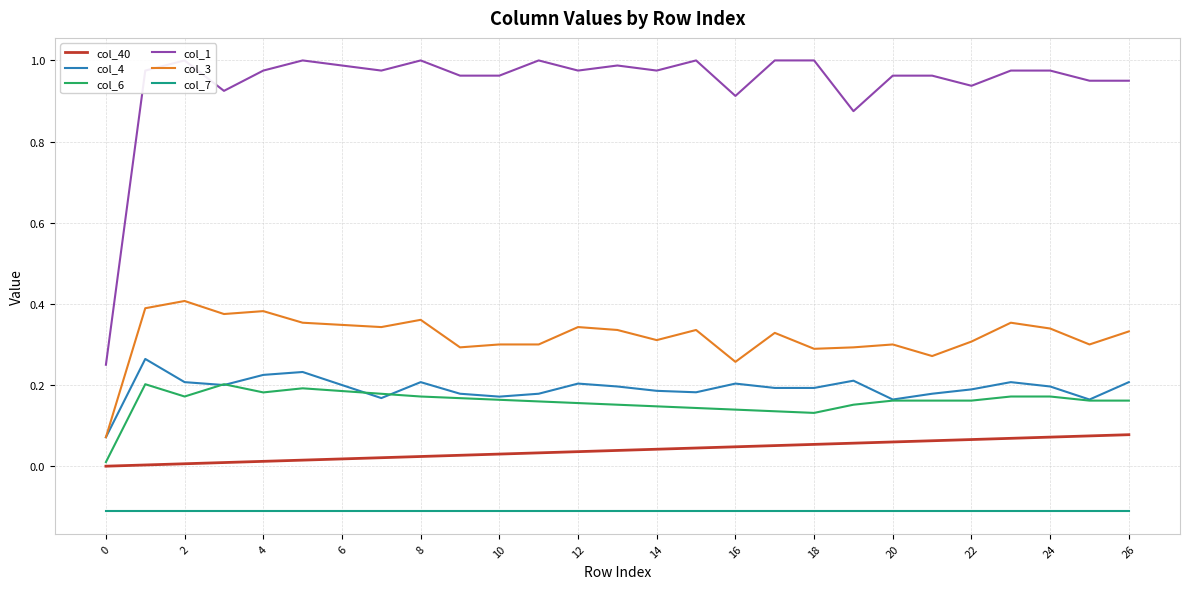

True or false: col_4 has a value of 0.3 at 26.

False